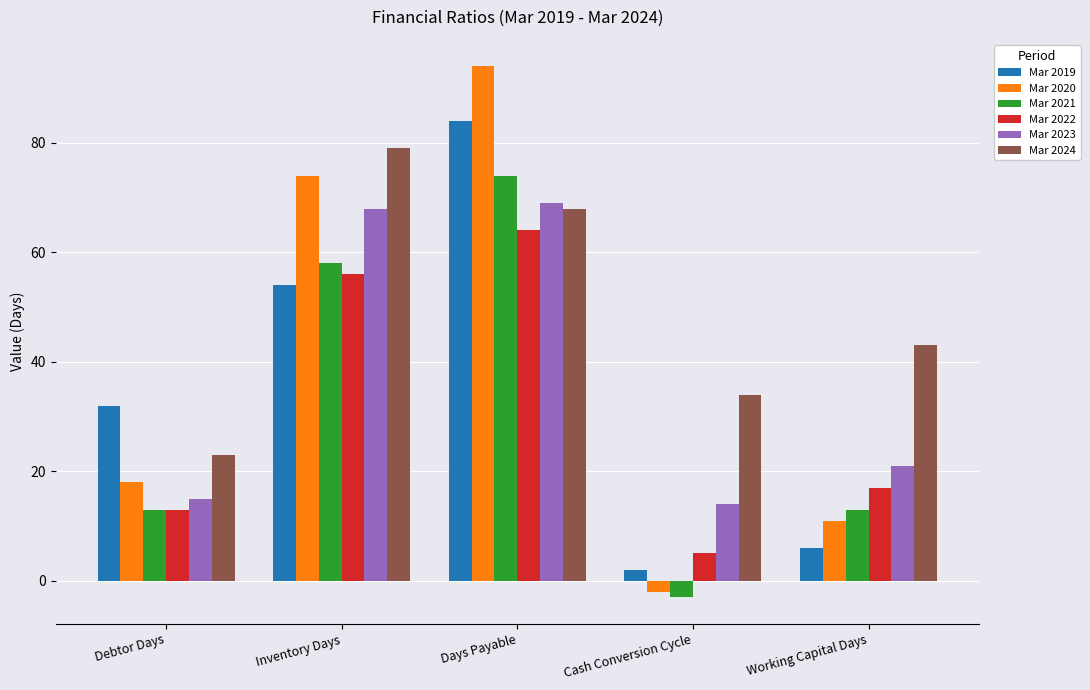

Reading right to left, list all the values displayed in this chart.

Mar 2019: 6	2	84	54	32
Mar 2020: 11	-2	94	74	18
Mar 2021: 13	-3	74	58	13
Mar 2022: 17	5	64	56	13
Mar 2023: 21	14	69	68	15
Mar 2024: 43	34	68	79	23